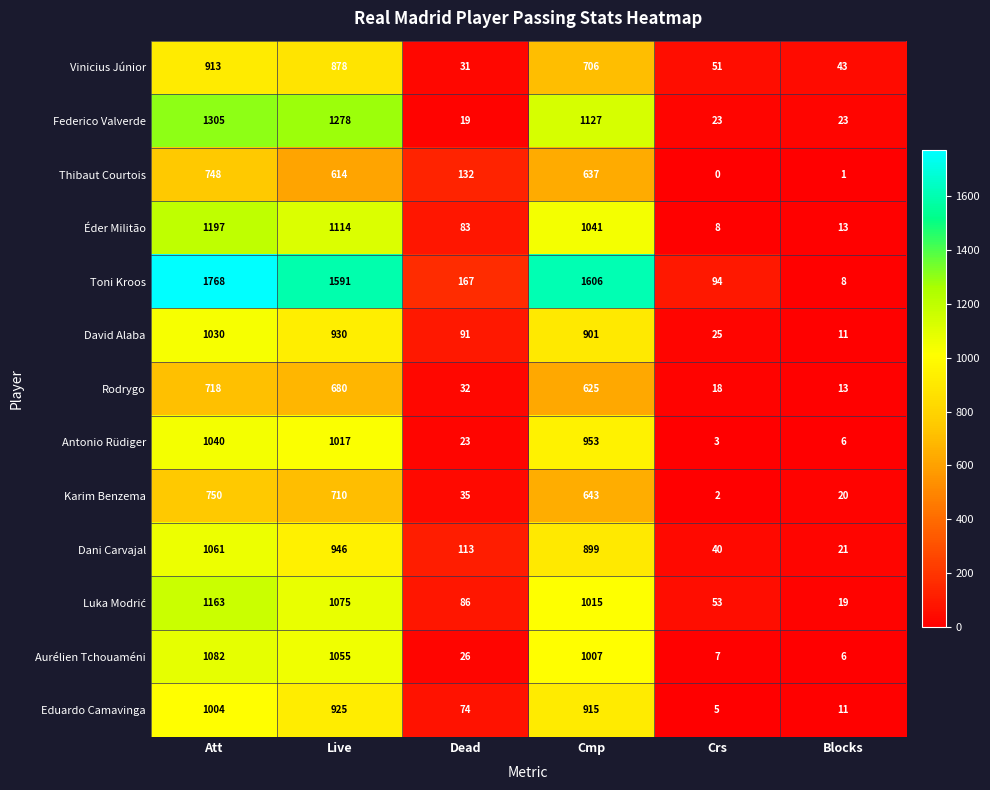

What value does the Rodrygo series have at Att, to the nearest 100?

700